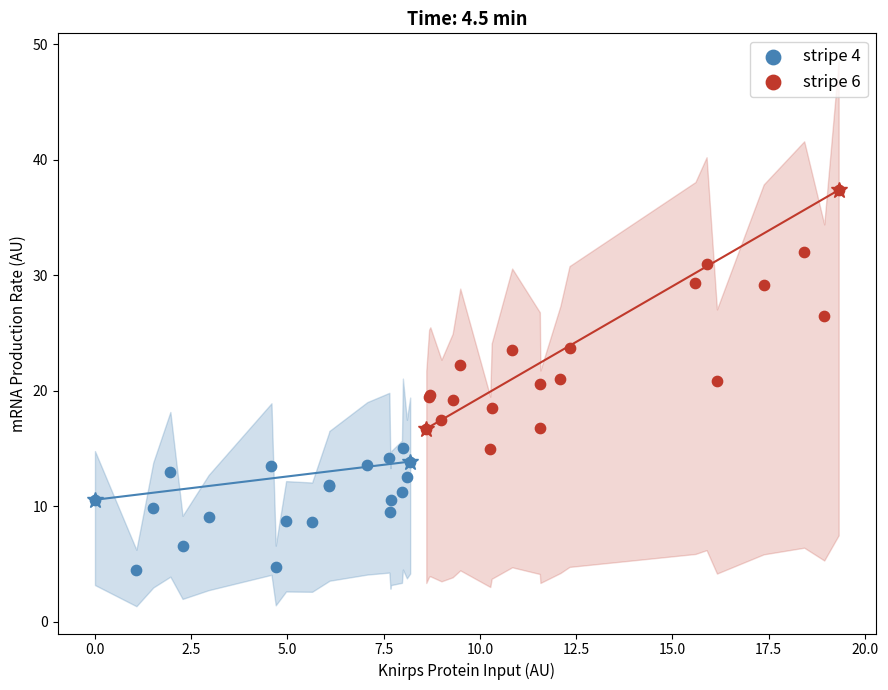

What are all the series names shown in the legend?

stripe 4, stripe 6